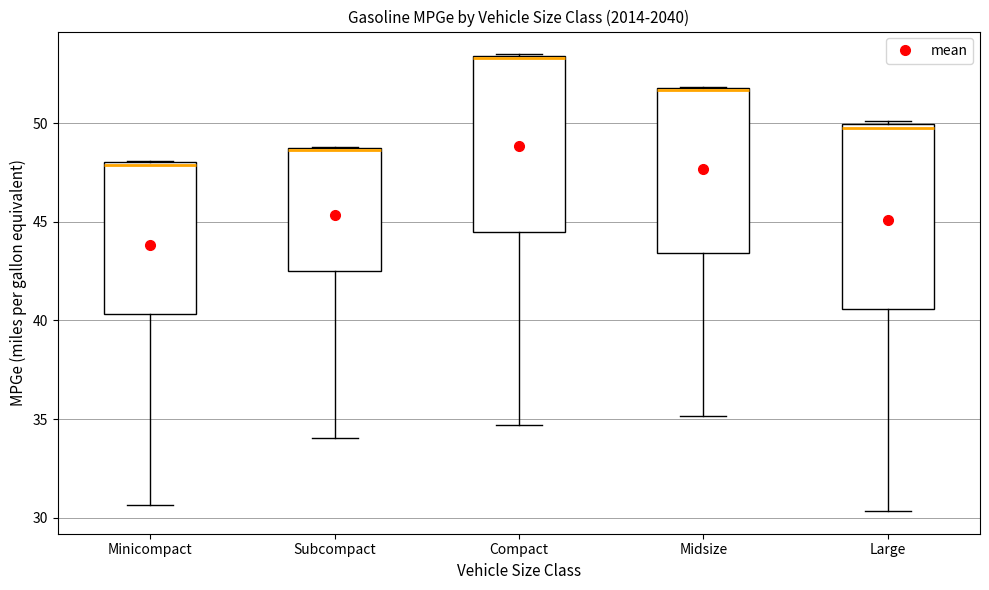

Where does the lower whisker of the box for Compact end on the y-axis? The values are not printed on the chart, so give them approximately, as read against the axis.

34.5